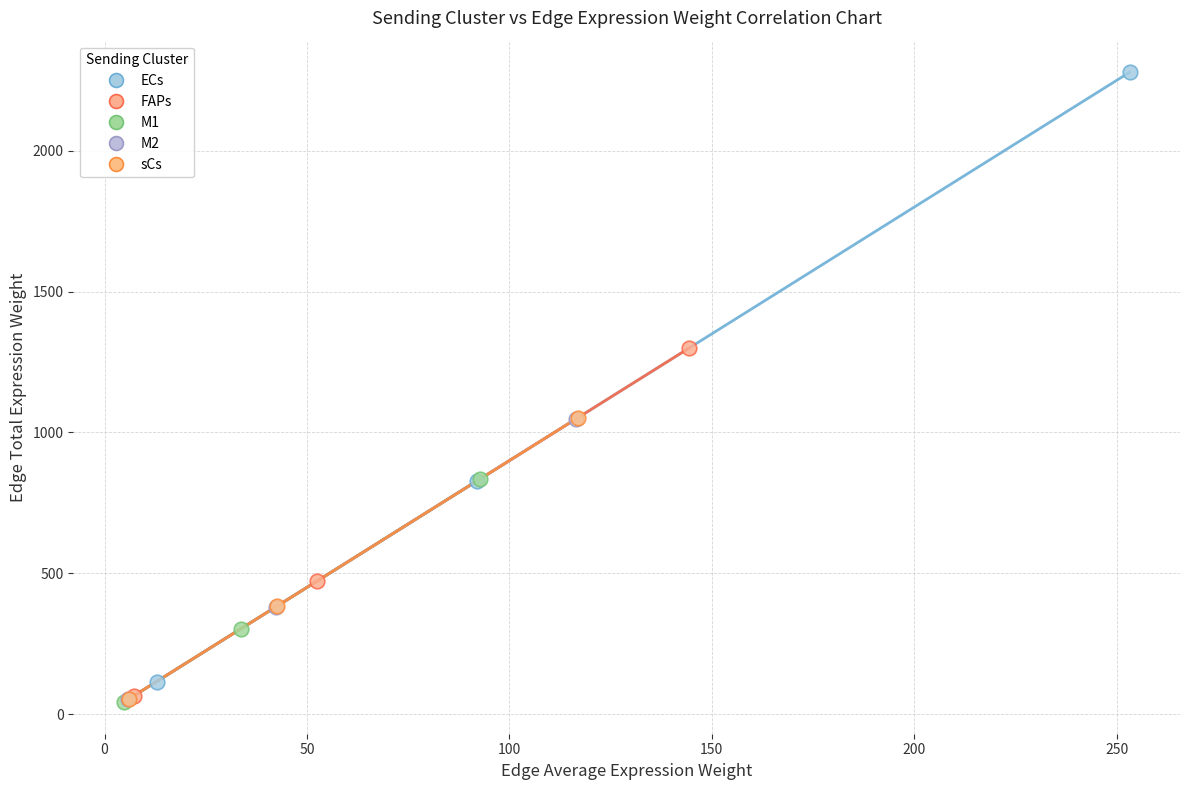

Which series contains the highest Y value?

ECs